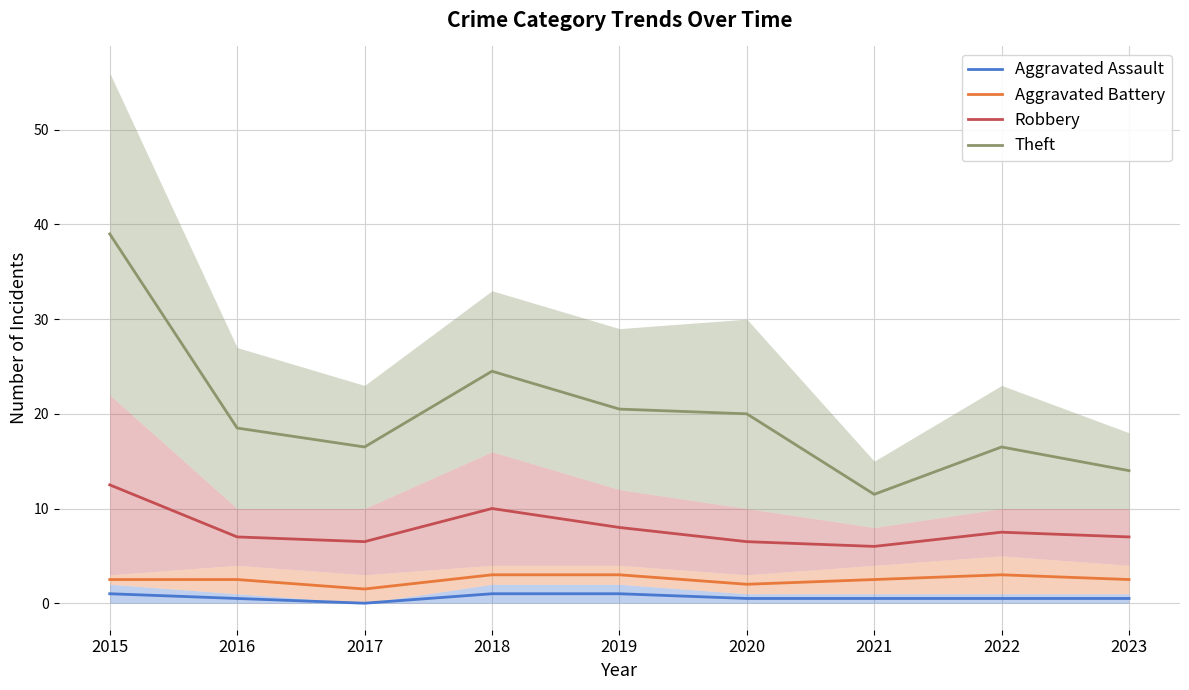

At how many categories does at least one series exceed 37?

1